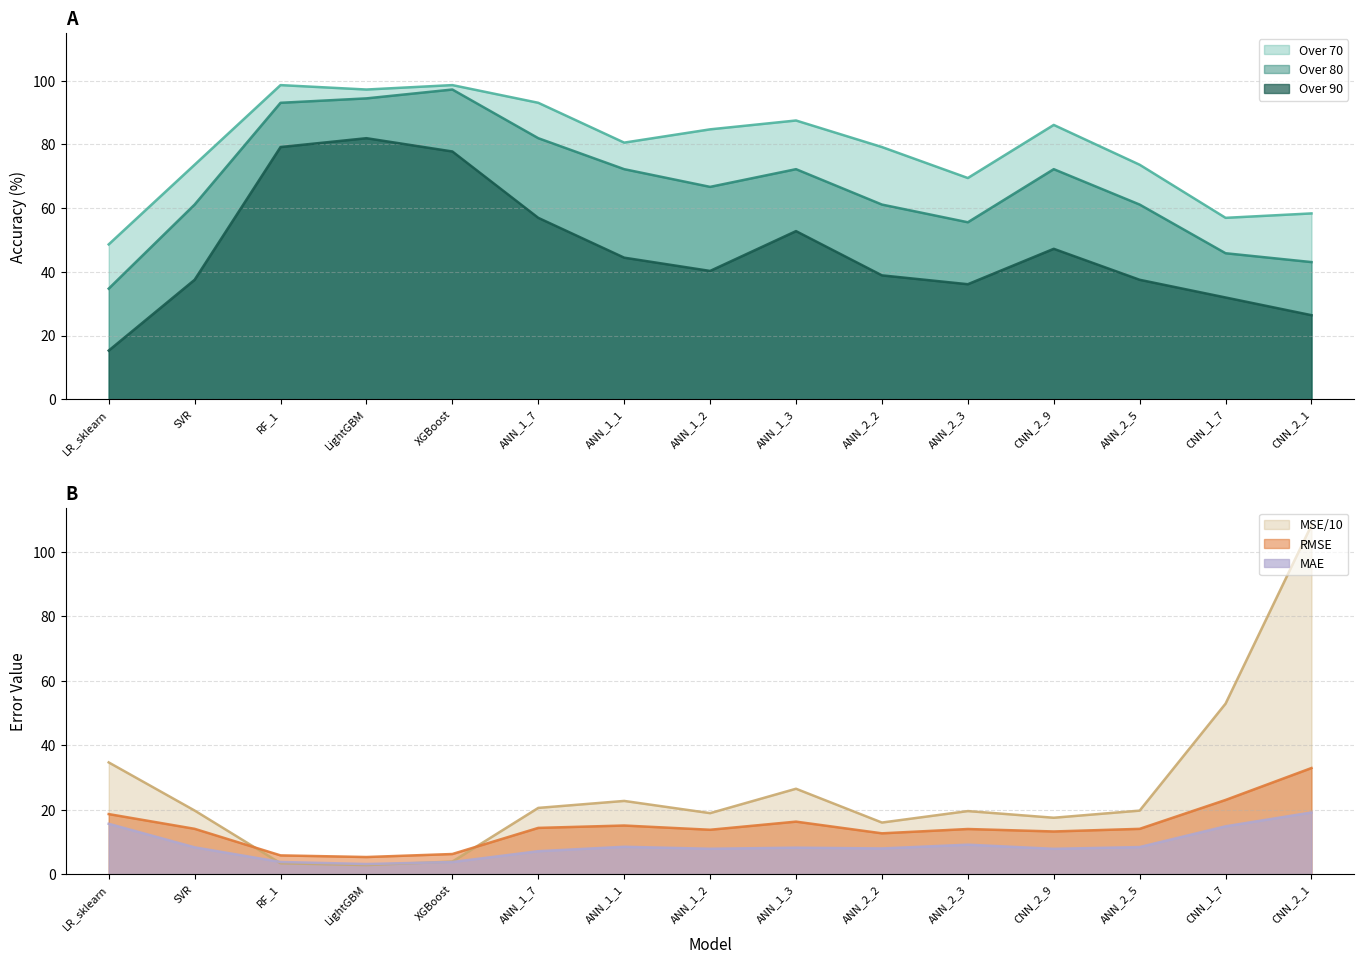

Reading right to left, list all the values displayed in this chart.

MSE: CNN_2_1=108.2	CNN_1_7=52.9	ANN_2_5=19.7	CNN_2_9=17.5	ANN_2_3=19.5	ANN_2_2=16.0	ANN_1_3=26.5	ANN_1_2=18.9	ANN_1_1=22.7	ANN_1_7=20.5	XGBoost=3.9	LightGBM=2.8	RF_1=3.4	SVR=19.7	LR_sklearn=34.6
RMSE: CNN_2_1=32.9	CNN_1_7=23.0	ANN_2_5=14.0	CNN_2_9=13.2	ANN_2_3=14.0	ANN_2_2=12.6	ANN_1_3=16.3	ANN_1_2=13.7	ANN_1_1=15.1	ANN_1_7=14.3	XGBoost=6.2	LightGBM=5.3	RF_1=5.8	SVR=14.0	LR_sklearn=18.6
MAE: CNN_2_1=19.1	CNN_1_7=14.8	ANN_2_5=8.4	CNN_2_9=7.8	ANN_2_3=9.1	ANN_2_2=8.0	ANN_1_3=8.2	ANN_1_2=7.9	ANN_1_1=8.5	ANN_1_7=7.1	XGBoost=3.7	LightGBM=3.1	RF_1=3.8	SVR=8.3	LR_sklearn=15.6
Over 70: CNN_2_1=58.3	CNN_1_7=56.9	ANN_2_5=73.6	CNN_2_9=86.1	ANN_2_3=69.4	ANN_2_2=79.2	ANN_1_3=87.5	ANN_1_2=84.7	ANN_1_1=80.6	ANN_1_7=93.1	XGBoost=98.6	LightGBM=97.2	RF_1=98.6	SVR=73.6	LR_sklearn=48.6
Over 80: CNN_2_1=43.1	CNN_1_7=45.8	ANN_2_5=61.1	CNN_2_9=72.2	ANN_2_3=55.6	ANN_2_2=61.1	ANN_1_3=72.2	ANN_1_2=66.7	ANN_1_1=72.2	ANN_1_7=81.9	XGBoost=97.2	LightGBM=94.4	RF_1=93.1	SVR=61.1	LR_sklearn=34.7
Over 90: CNN_2_1=26.4	CNN_1_7=31.9	ANN_2_5=37.5	CNN_2_9=47.2	ANN_2_3=36.1	ANN_2_2=38.9	ANN_1_3=52.8	ANN_1_2=40.3	ANN_1_1=44.4	ANN_1_7=56.9	XGBoost=77.8	LightGBM=81.9	RF_1=79.2	SVR=37.5	LR_sklearn=15.3